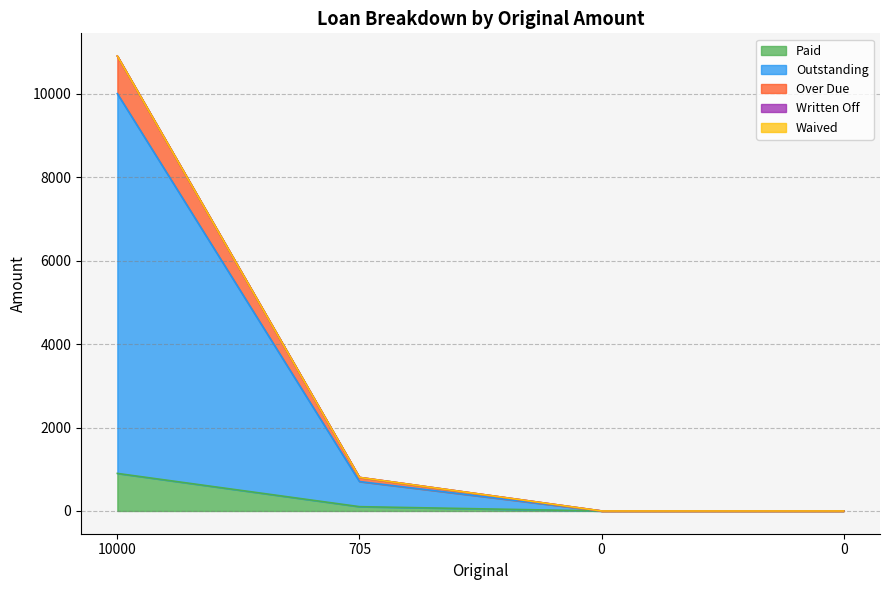

The value of Outstanding at 0 is -4904.8. True or false?

False